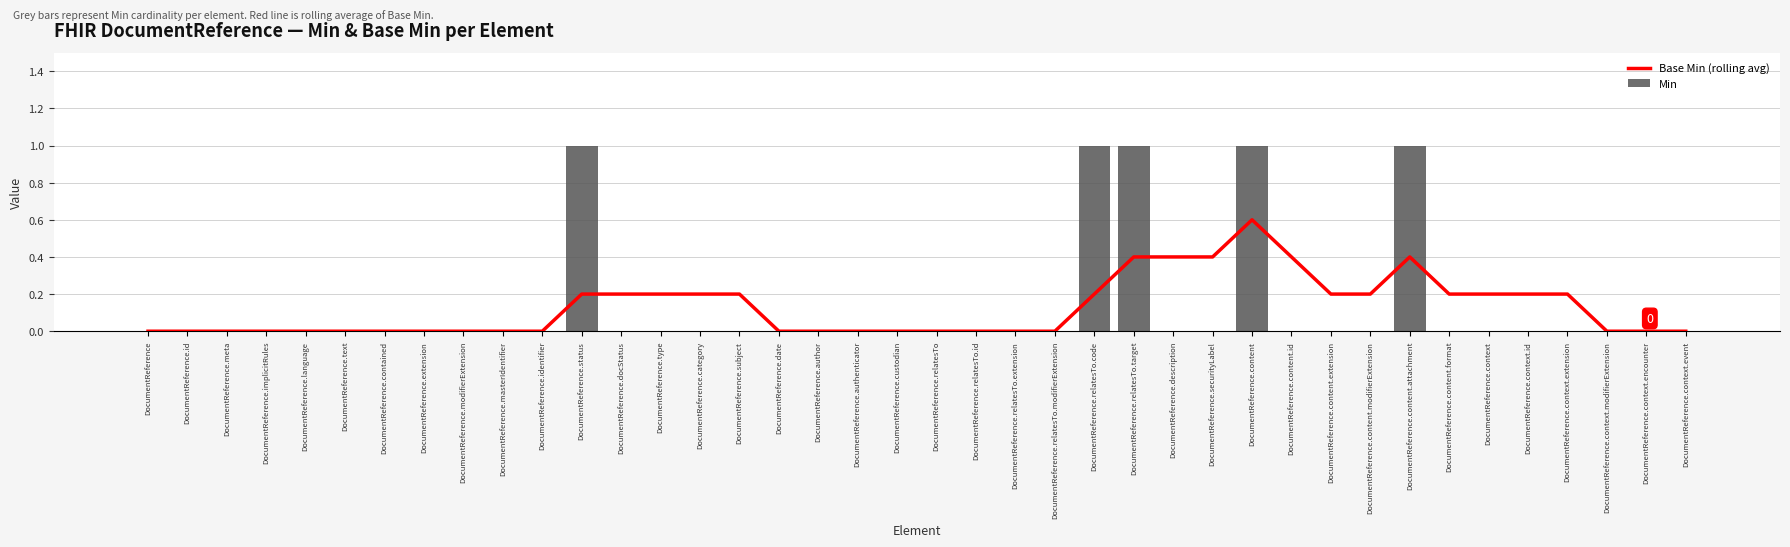

At DocumentReference.securityLabel, list the series in order from largest to smallest.

Base Min (rolling avg), Min